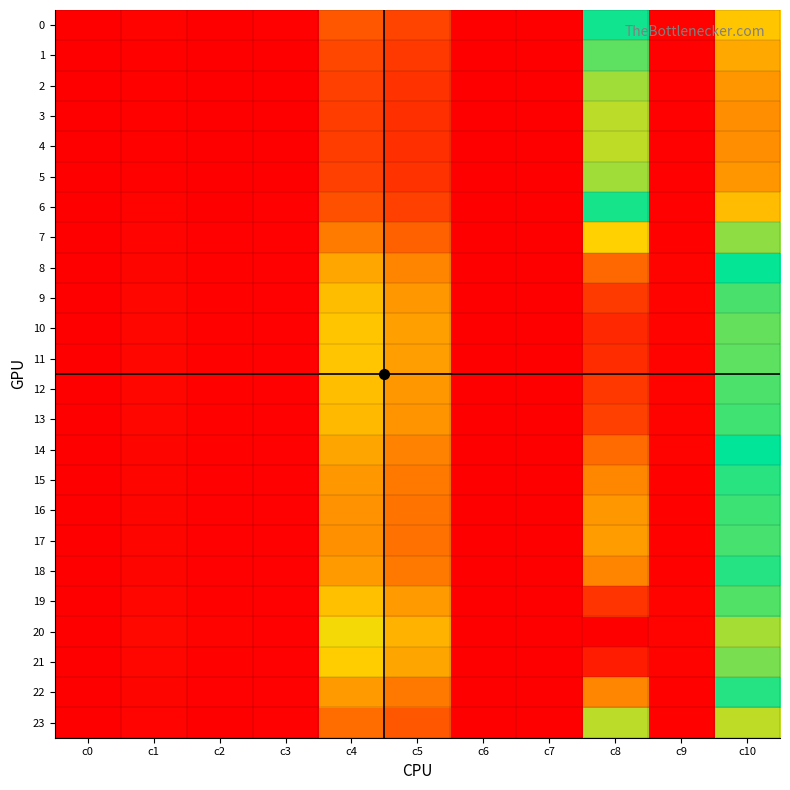

Which series has the largest total across all categories?

20